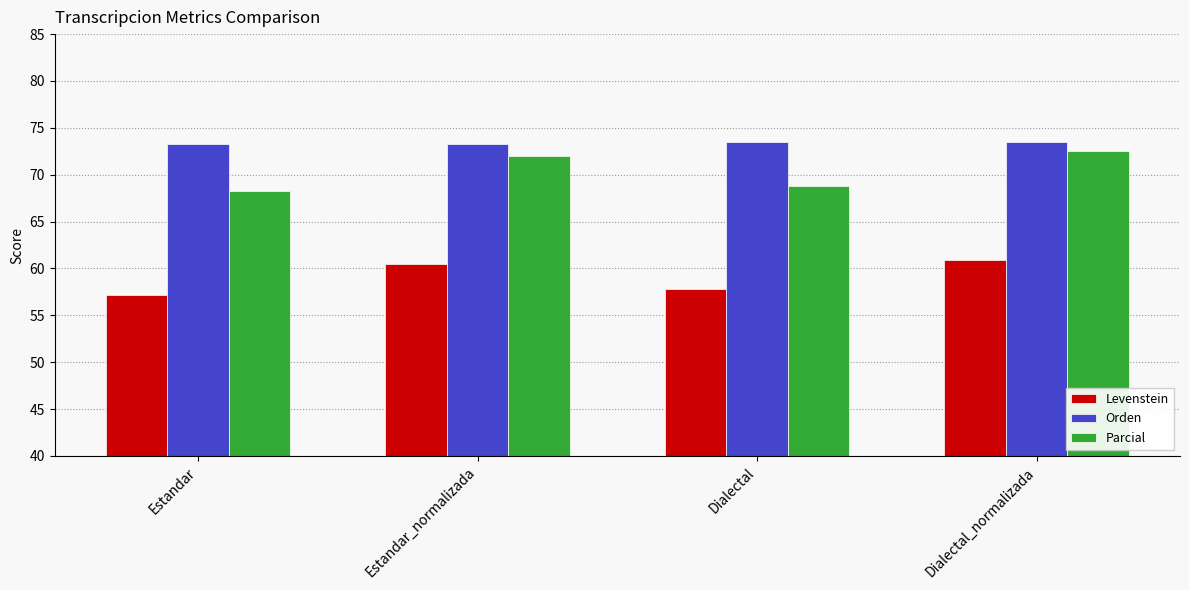

What is the spread (max minus min) of values at Dialectal?

15.7